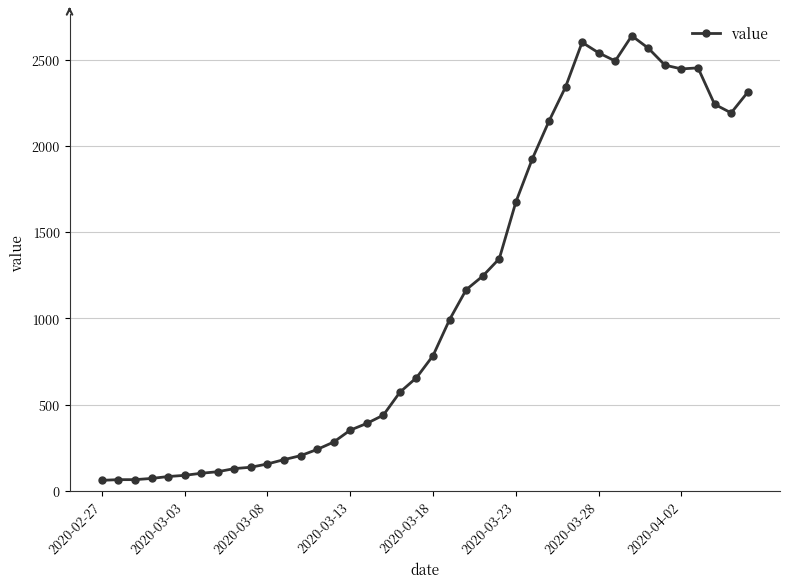

True or false: the data has more than 1 interior local peaks.

True